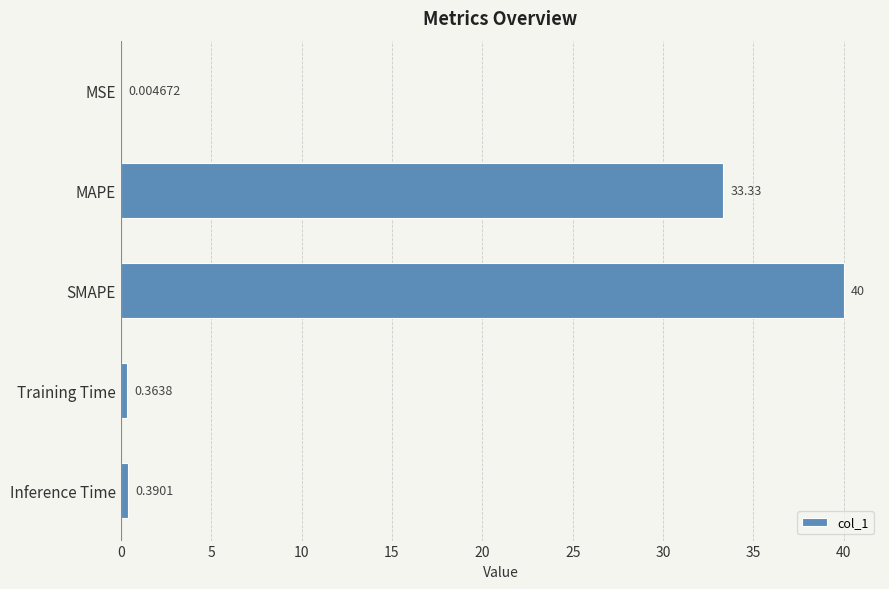

Where is the data nearest to the value 20?

MAPE